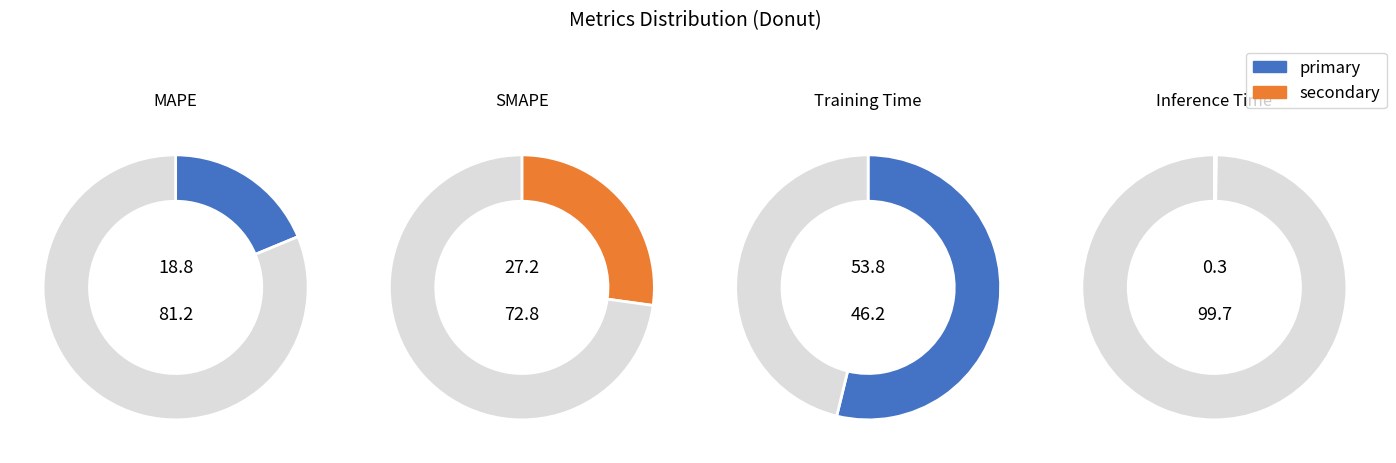

The SMAPE slice represents 14% of the pie. True or false?

False